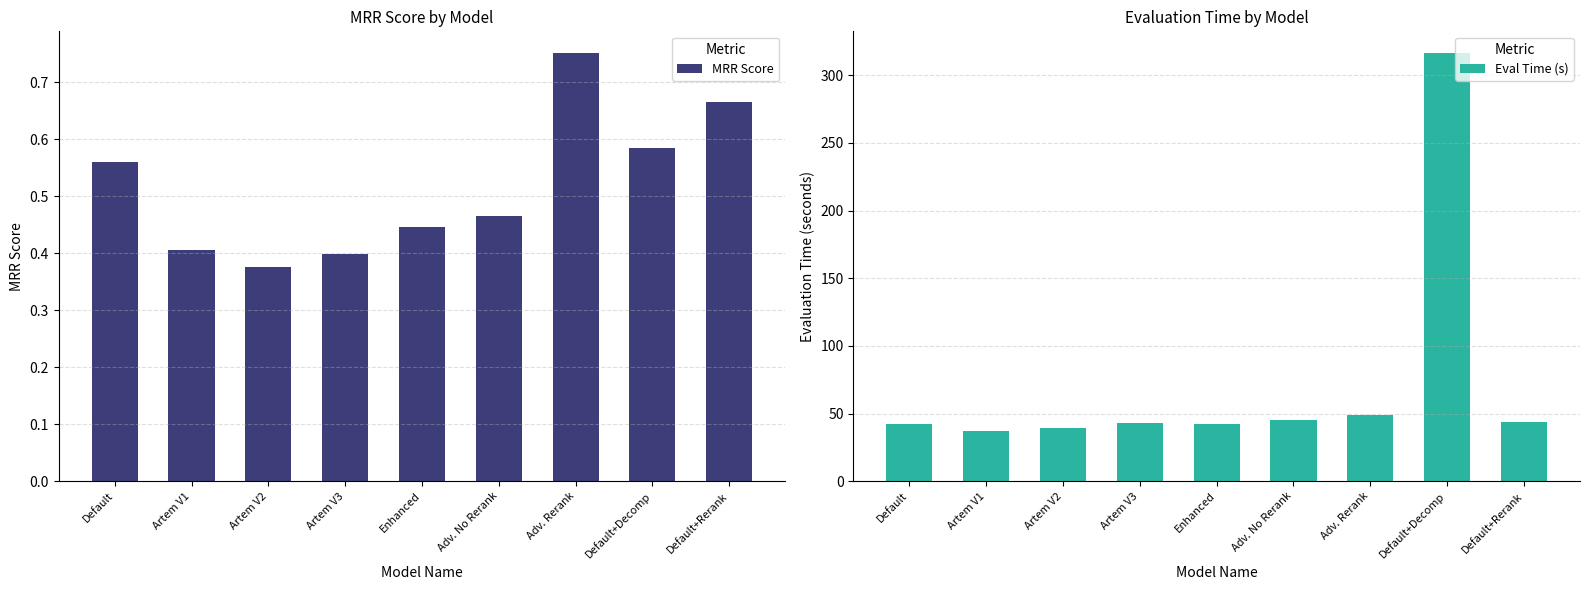

What is the label of the 3rd bar from the left?

Artem V2